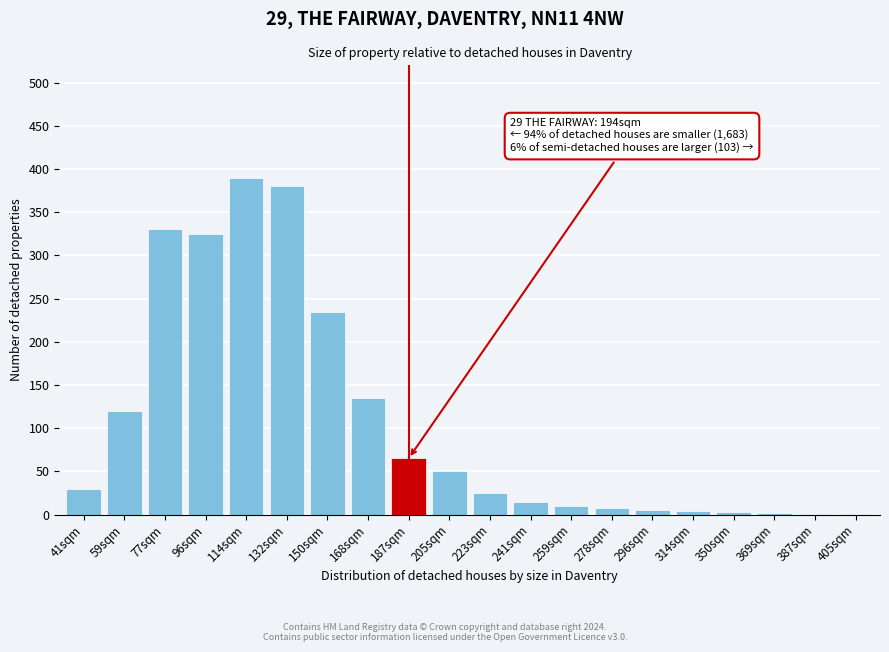

At which label is the value closest to 195?

150sqm